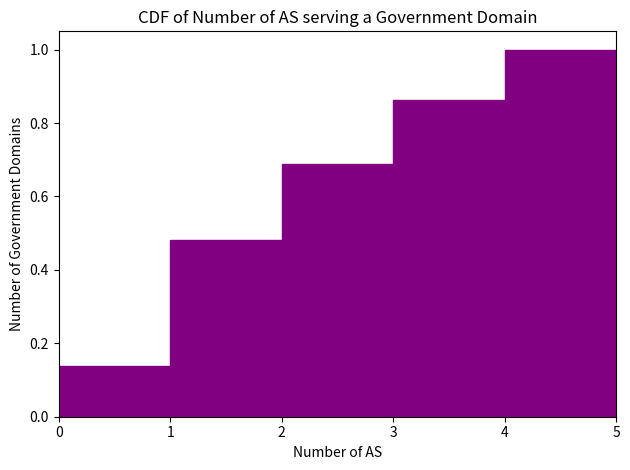

Reading left to right, transcribe this chart: for each bar, give the range it covers on the x-axis and its height. The values are not printed on the chart, so give them approximately, as read against the axis.

0 to 1: 0.14
1 to 2: 0.48
2 to 3: 0.68
3 to 4: 0.86
4 to 5: 1.00